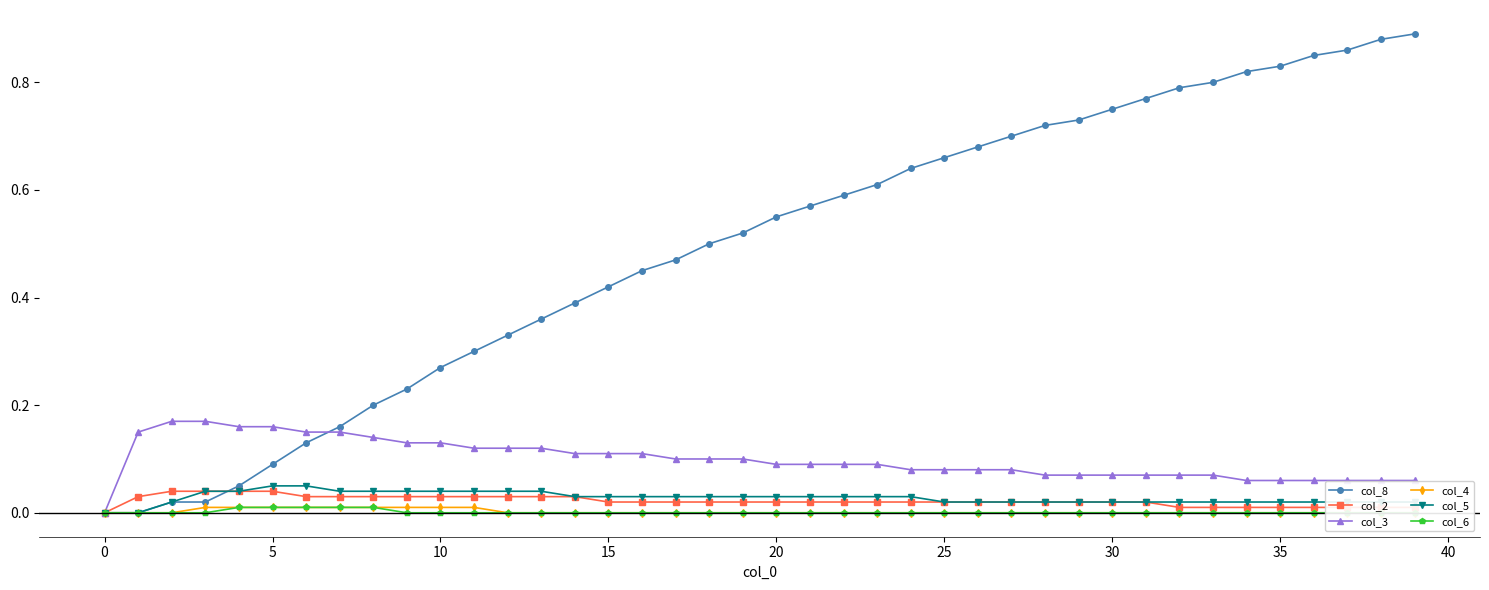

What is the sum of all col_6 values?

0.1